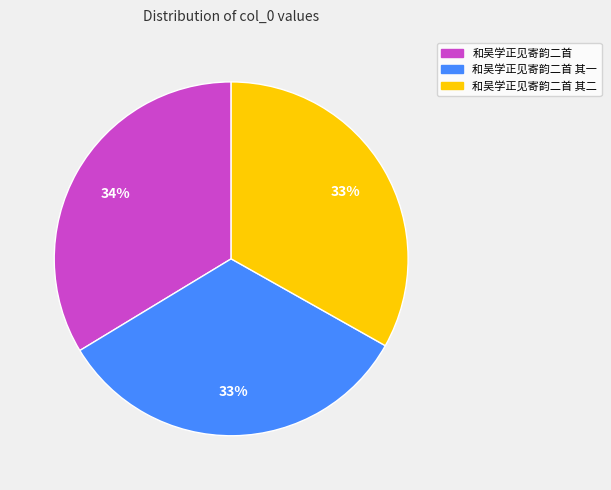

To the nearest percent, what is the average slice percentage?

33%